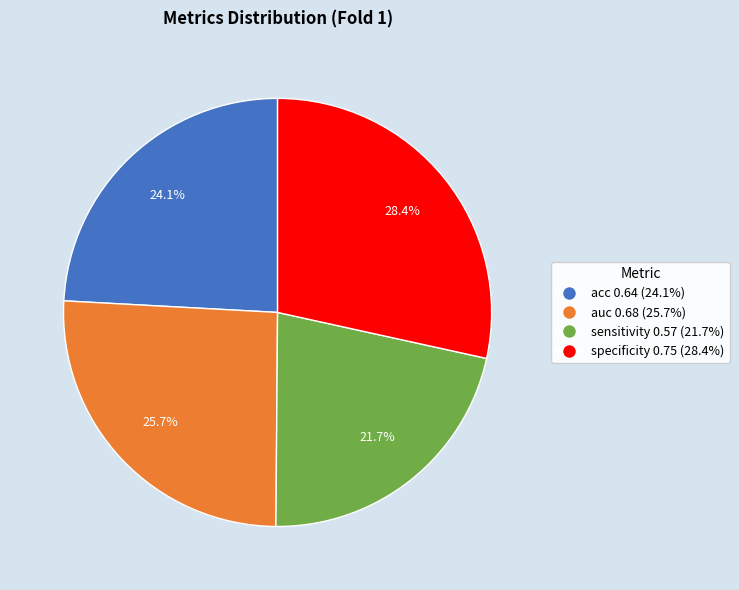

Is there any slice that represents more than half of the pie?

No